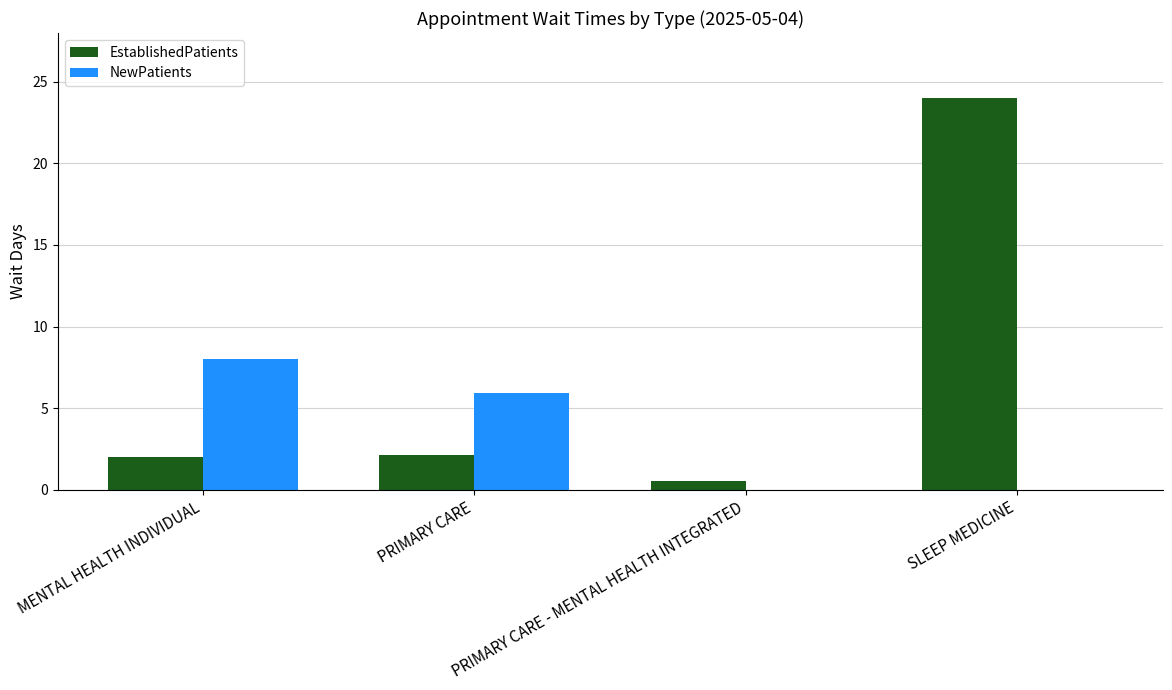

Is the value of NewPatients at MENTAL HEALTH INDIVIDUAL greater than the value of EstablishedPatients at PRIMARY CARE?

Yes